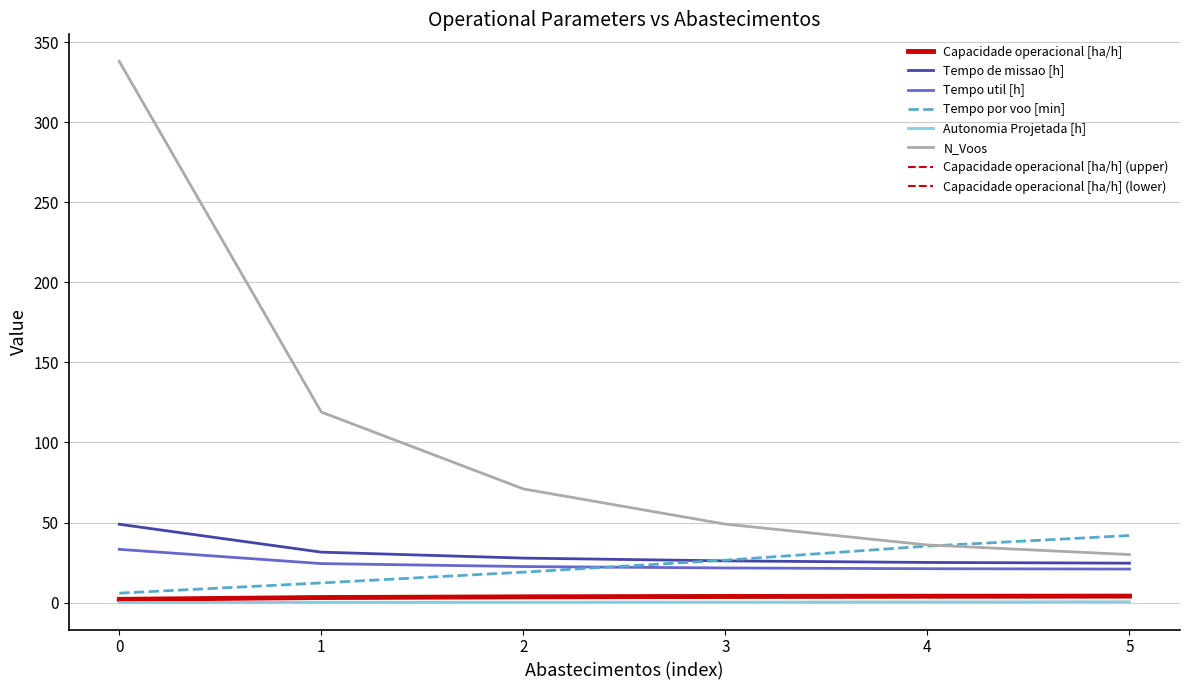

True or false: Capacidade operacional [ha/h] and Tempo util [h] intersect in this chart.

False